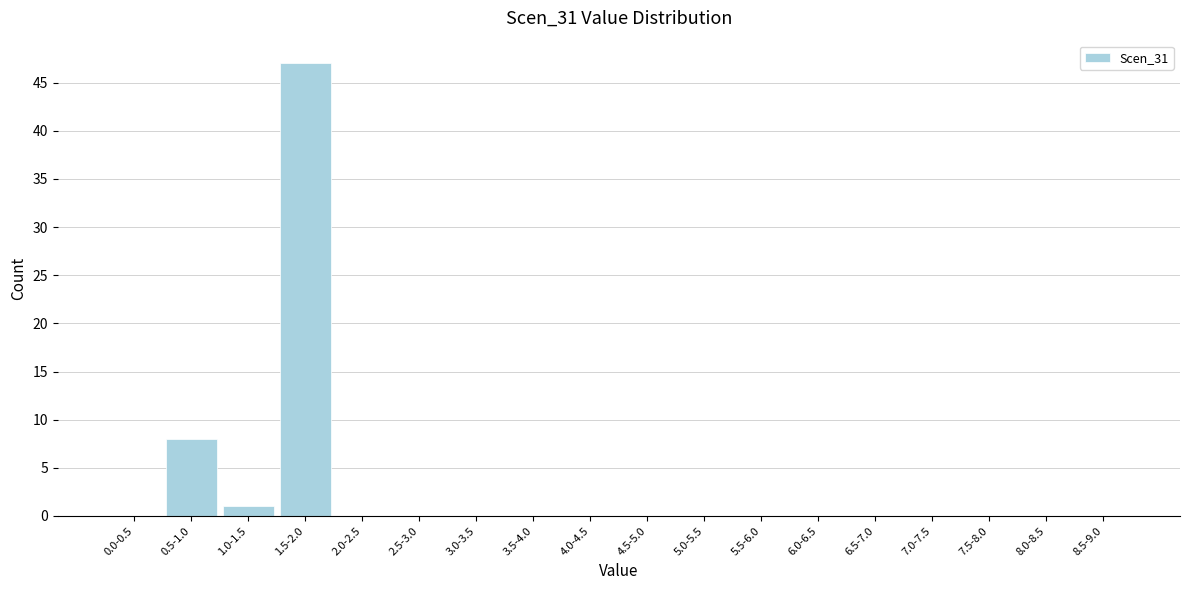

Reading left to right, list all the values displayed in this chart.

0.0-0.5=0	0.5-1.0=8	1.0-1.5=1	1.5-2.0=47	2.0-2.5=0	2.5-3.0=0	3.0-3.5=0	3.5-4.0=0	4.0-4.5=0	4.5-5.0=0	5.0-5.5=0	5.5-6.0=0	6.0-6.5=0	6.5-7.0=0	7.0-7.5=0	7.5-8.0=0	8.0-8.5=0	8.5-9.0=0